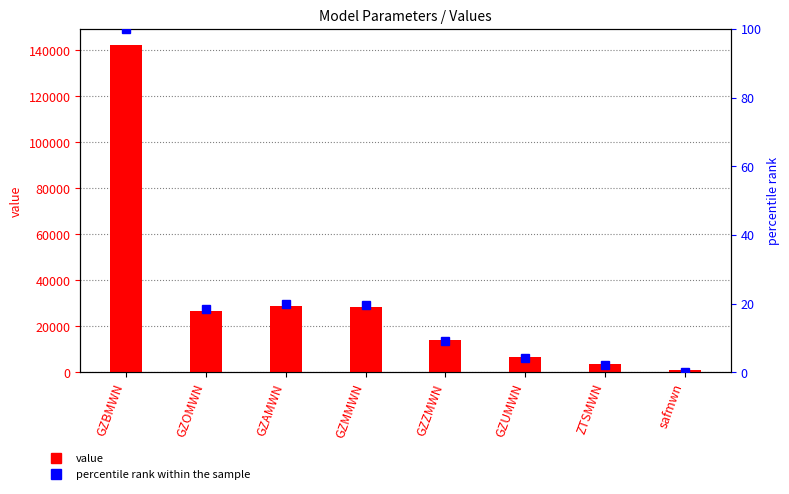

Is the value of percentile rank within the sample at GZAMWN greater than the value of value at GZAMWN?

No